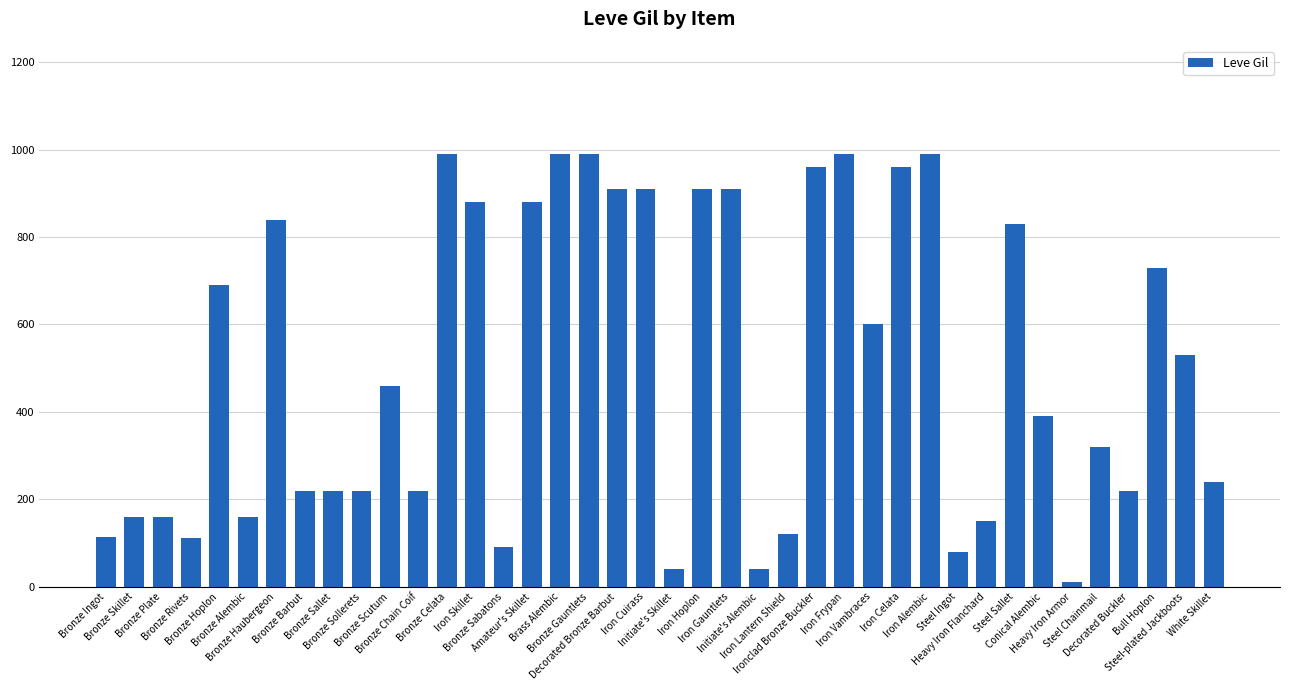

How many bars are there in total?

40